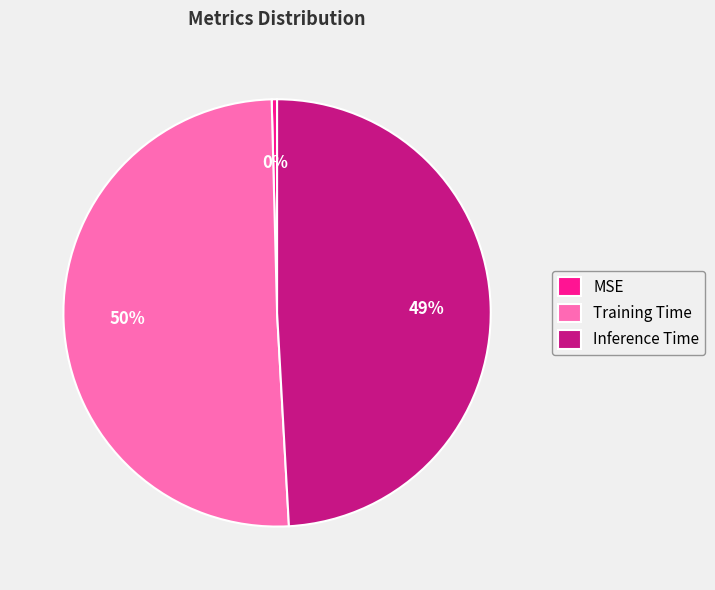

To the nearest percent, what is the average slice percentage?

33%